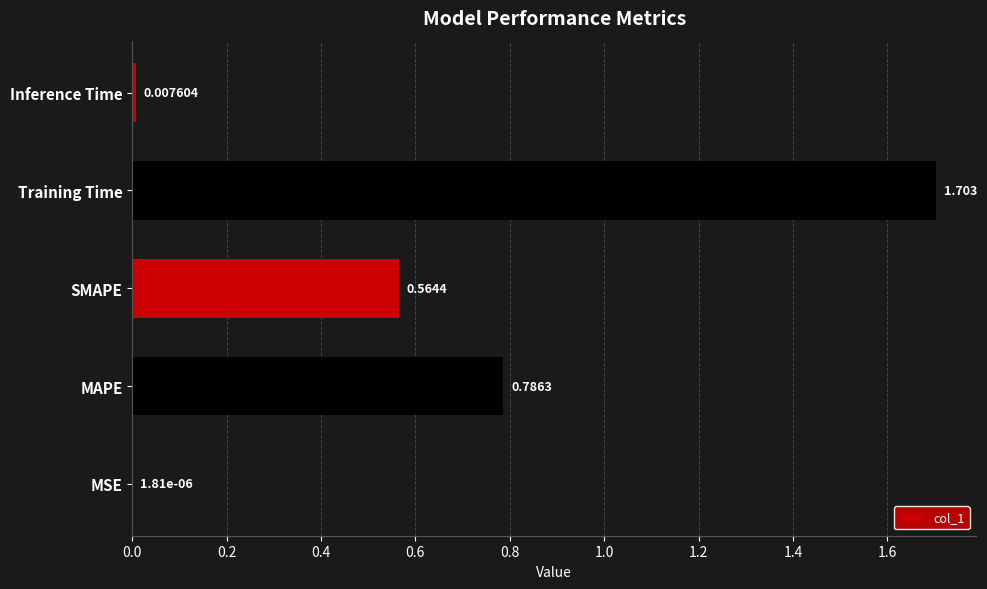

What is the greatest value displayed?

1.7